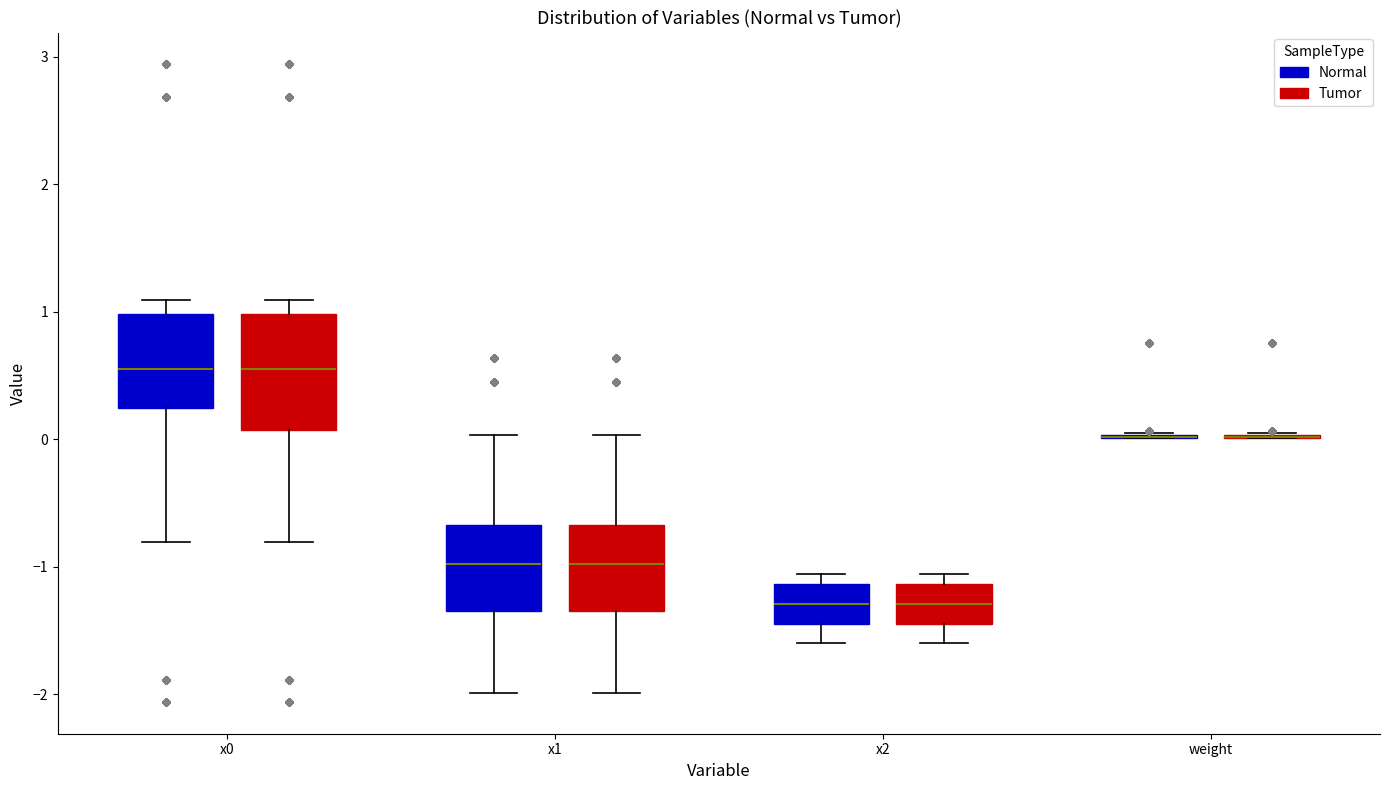

Comparing the boxes themselves (not the whiskers), which one is the tallest?

x0 (Tumor)